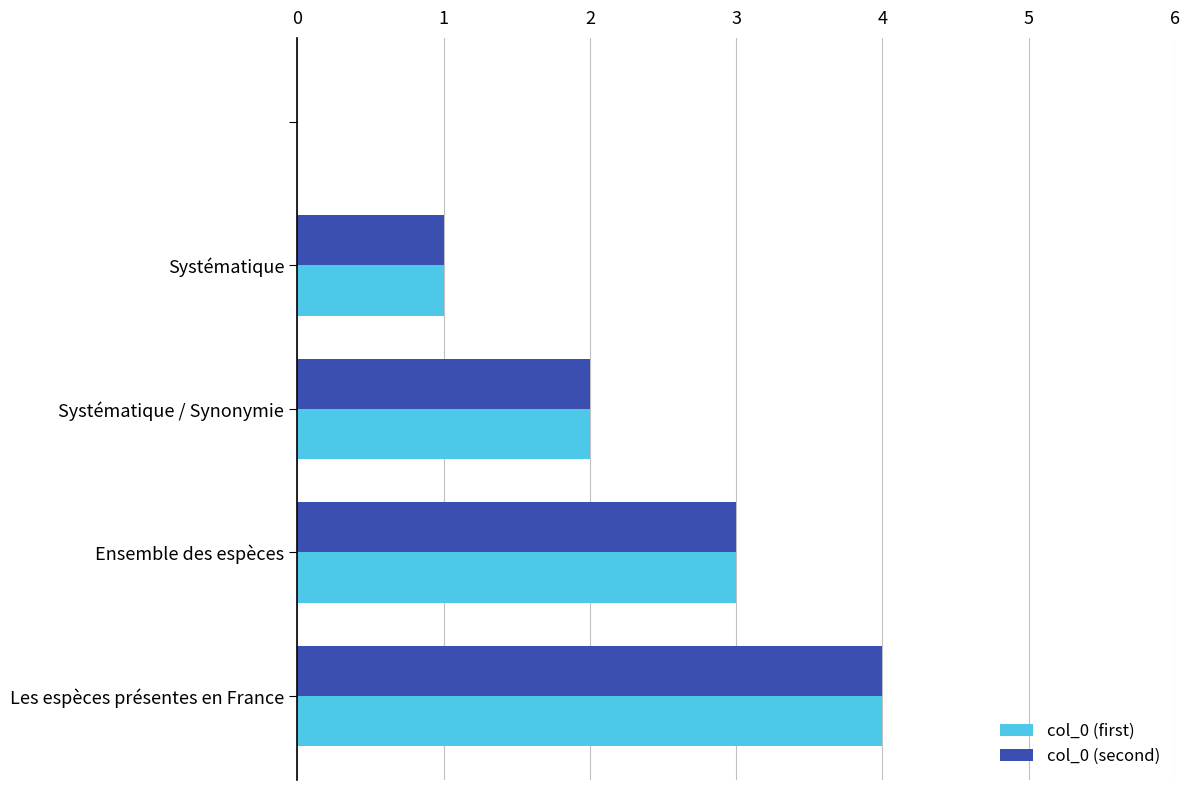

What is the sum of all col_0 (second) values?

10